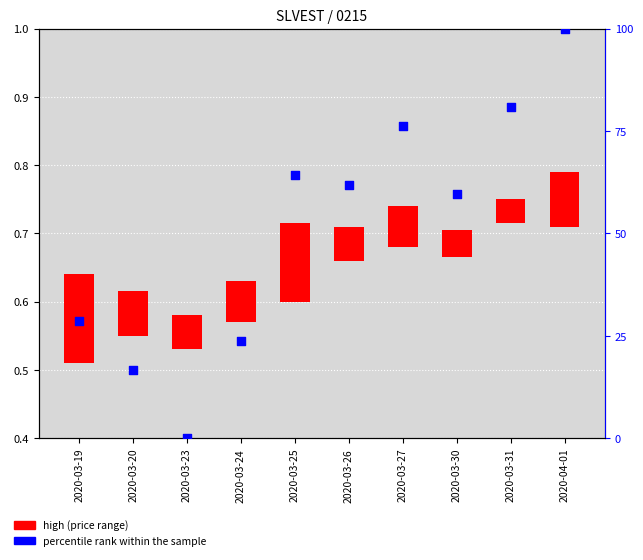

Which series has the largest Y range (max minus min)?

percentile rank within the sample